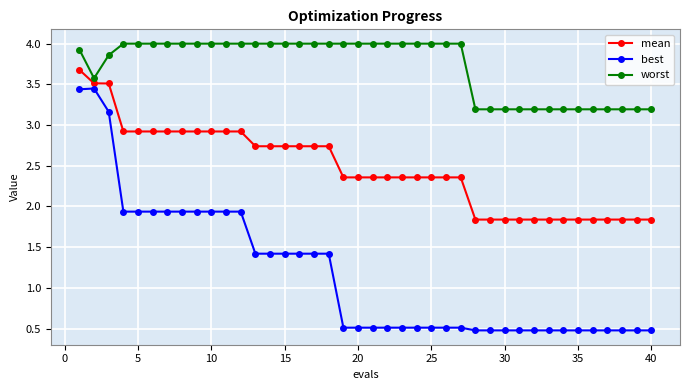

What is the minimum value for worst?

3.2